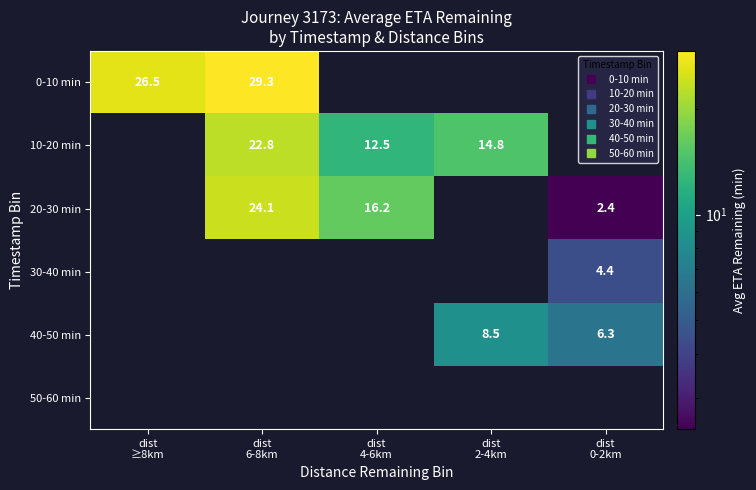

Between dist 4-6km and dist 0-2km, which series saw the biggest shift?

20-30 min